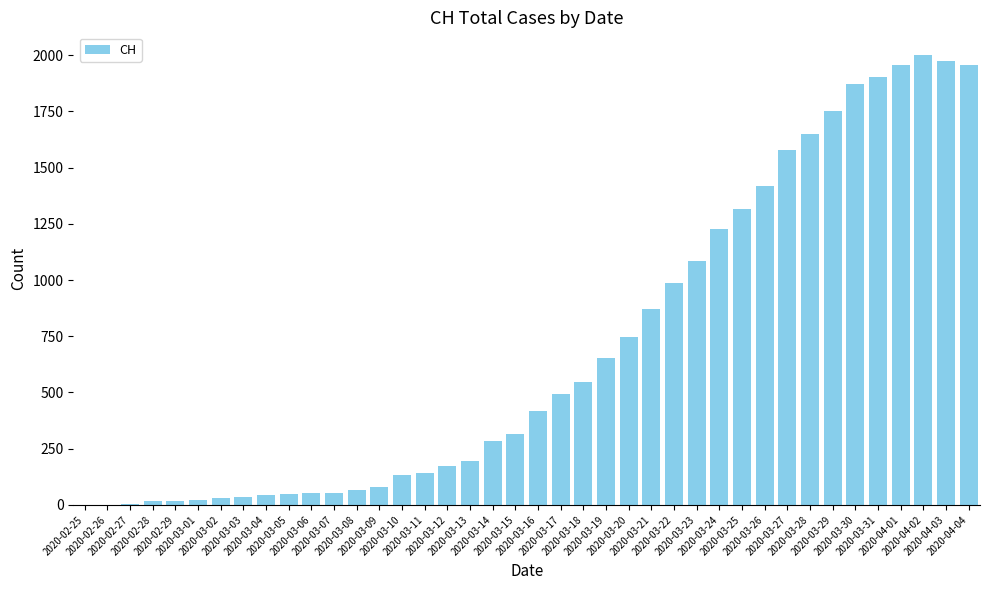

Count the number of data series in this chart.

1